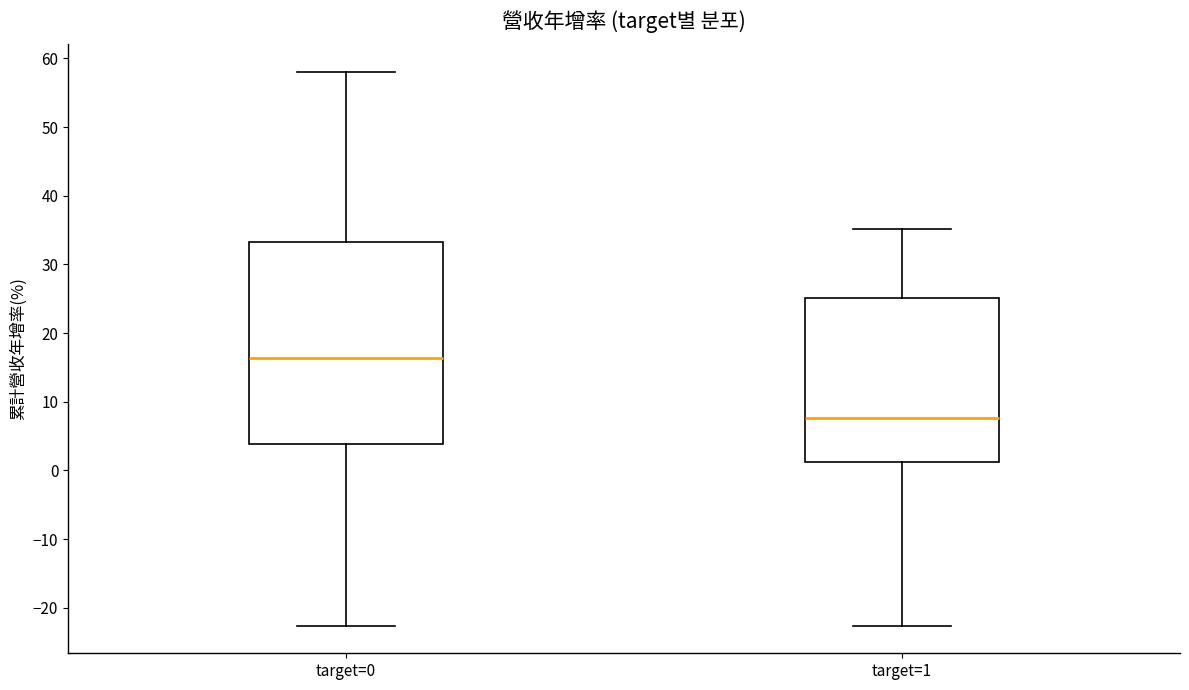

Which box has the highest median line?

target=0